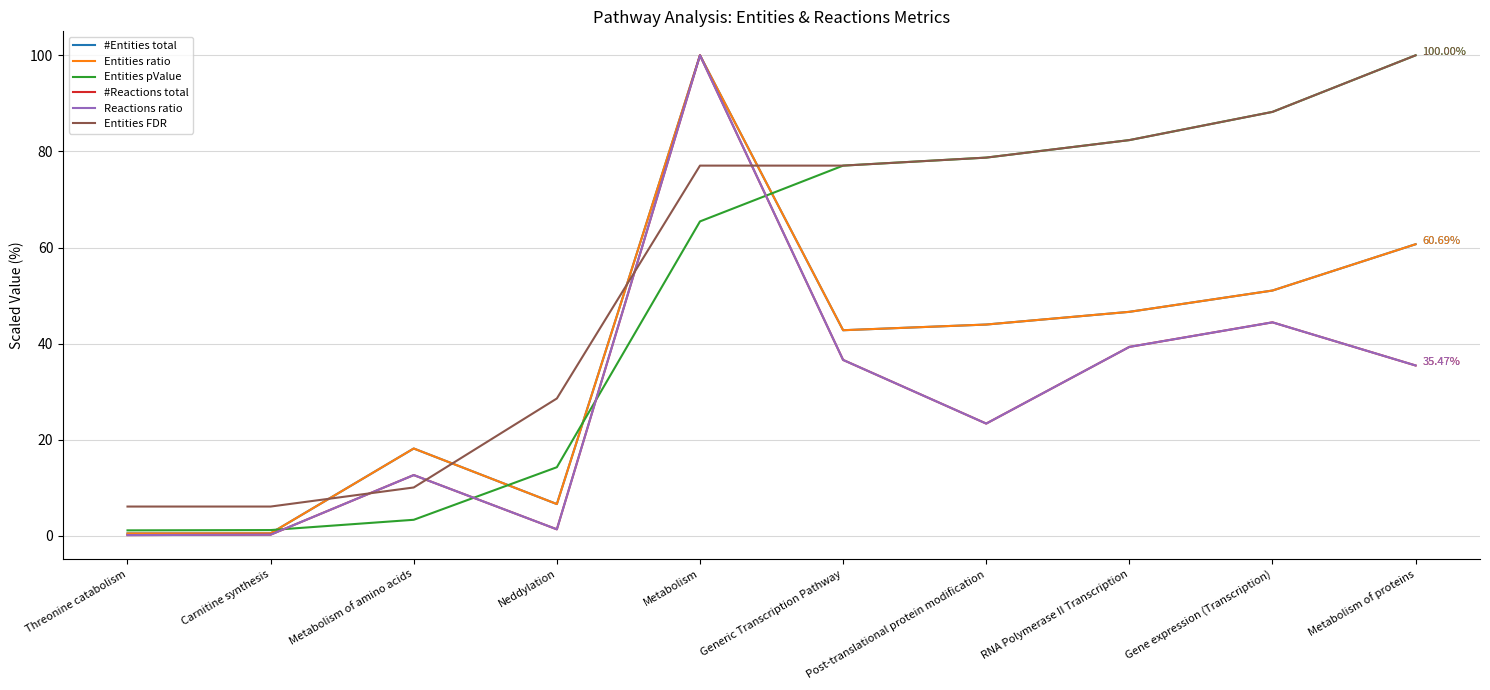

How many lines are shown in the chart?

6